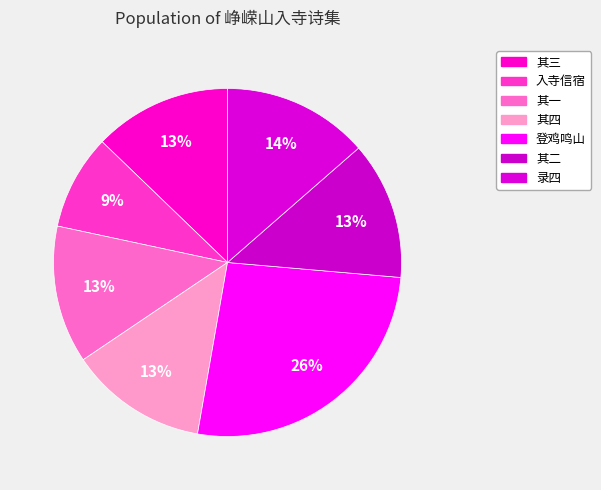

To the nearest percent, what is the difference between the largest and smallest slice percentages?

18%